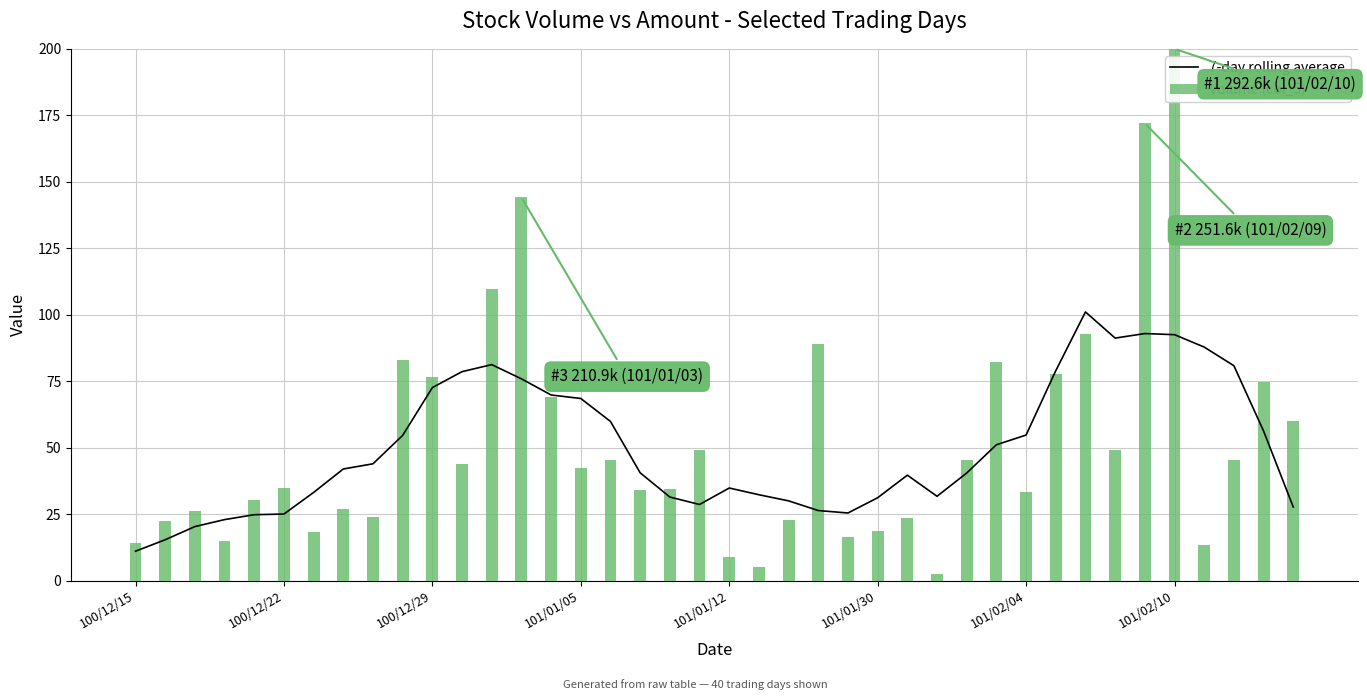

How many values in the Volume (col_5) series exceed 42?

20